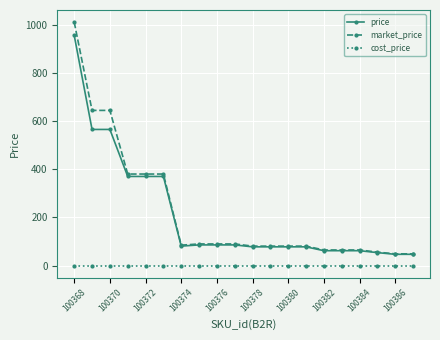

List the series in order of their peak value, highest first.

market_price, price, cost_price